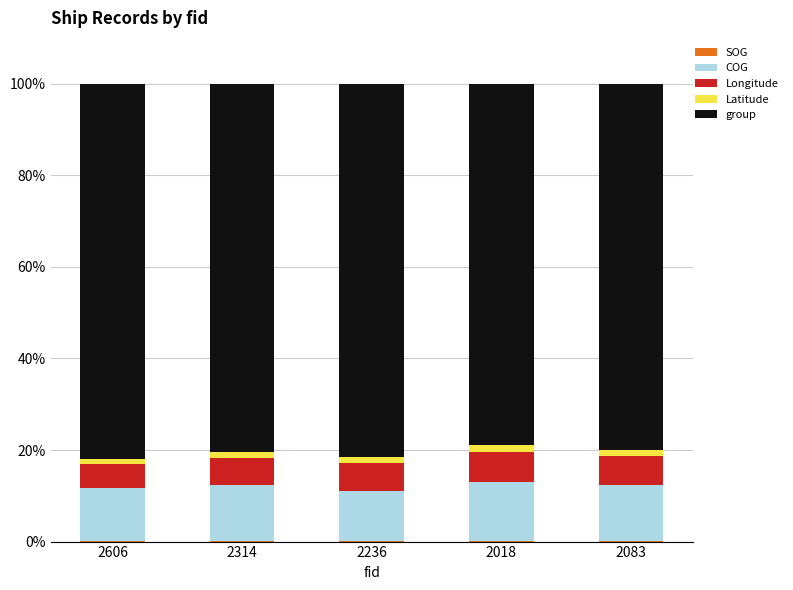

What is the sum of the Latitude values at 2083 and 2018?

2.7